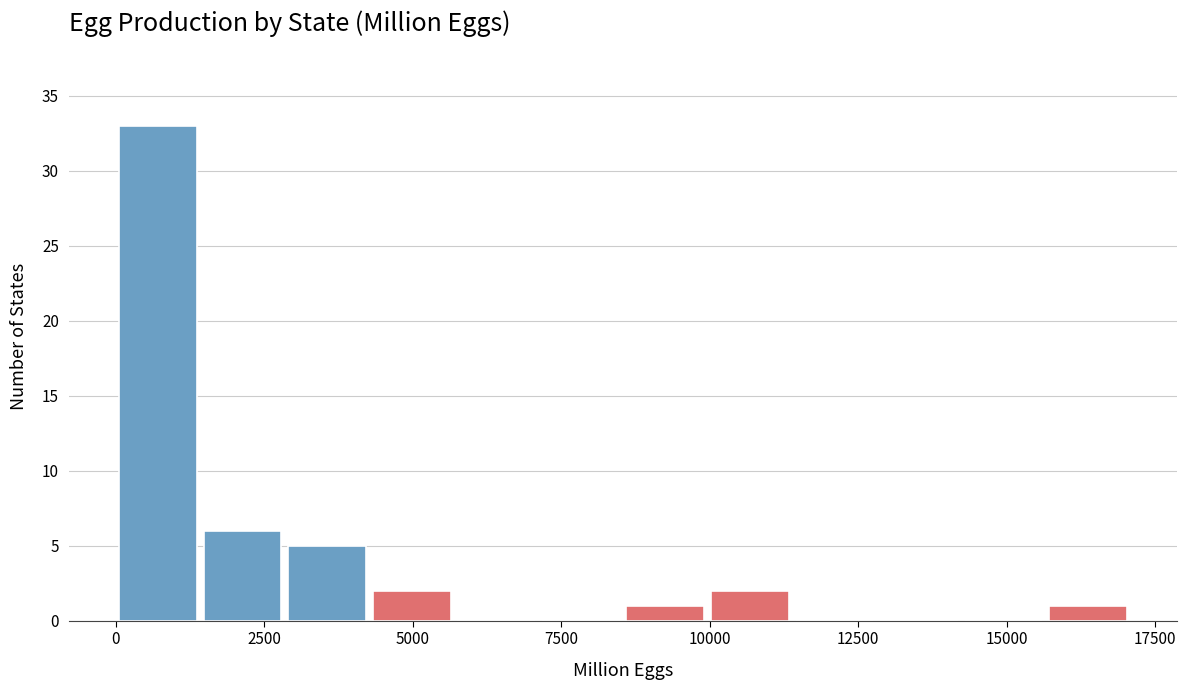

Around what value on the x-axis is the tallest bar? Give the approximate position of its centre, as read against the axis.

500